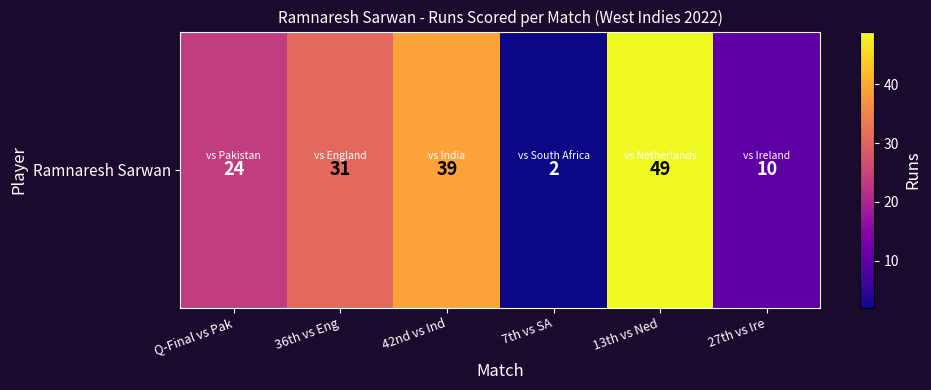

Which category has the highest value across all series?

13th vs Ned